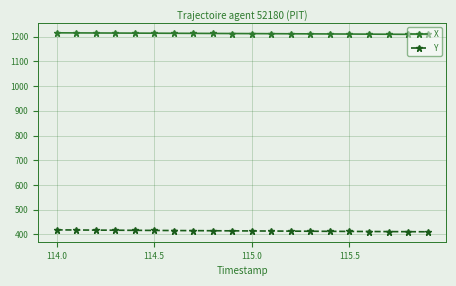

What is the value of the X point at the 13th from the left?

1211.6